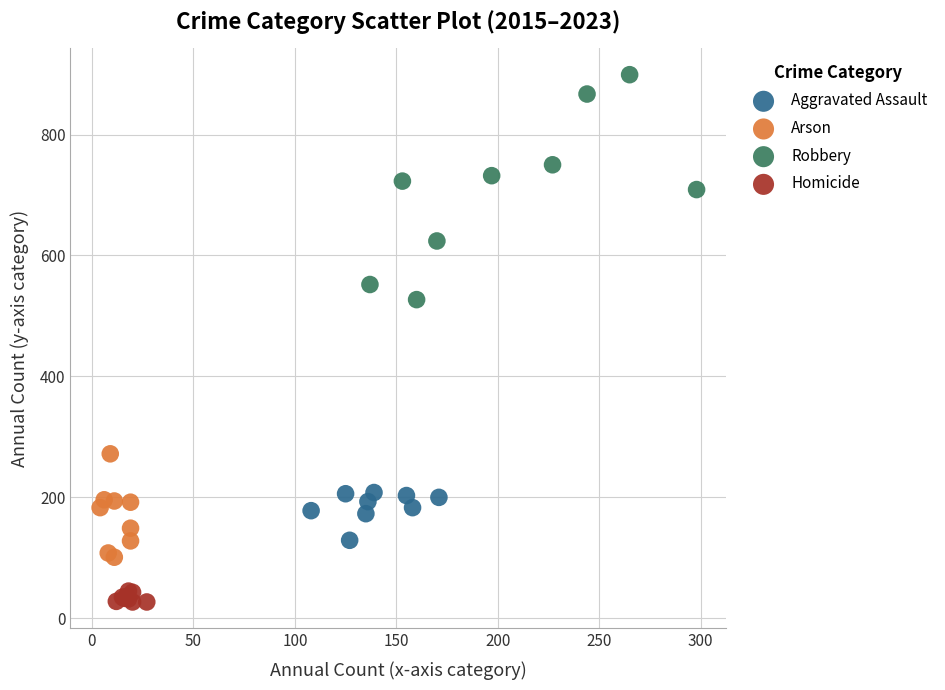

Which series reaches the maximum Y coordinate?

Robbery